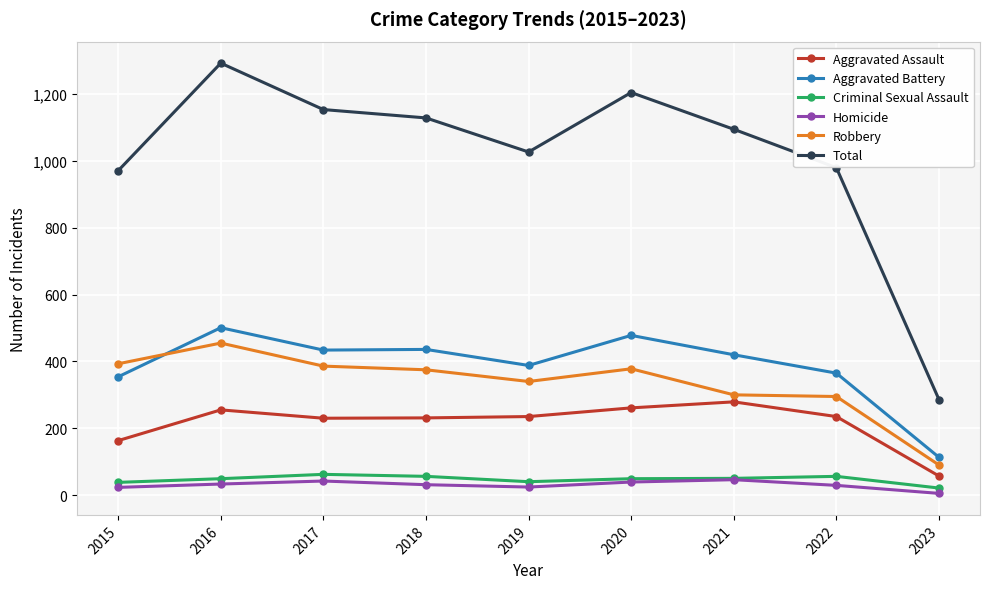

Which series changed the most between 2015 and 2020?

Total